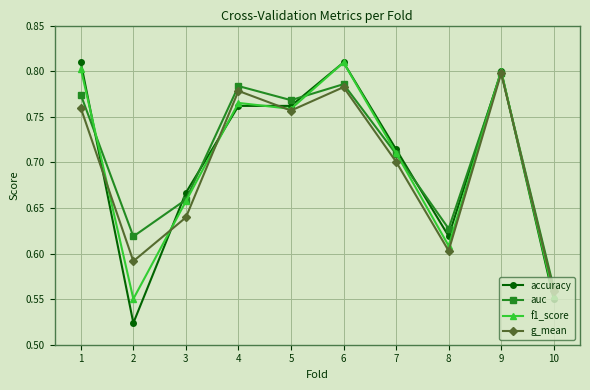

Which series has the largest range (max minus min)?

accuracy